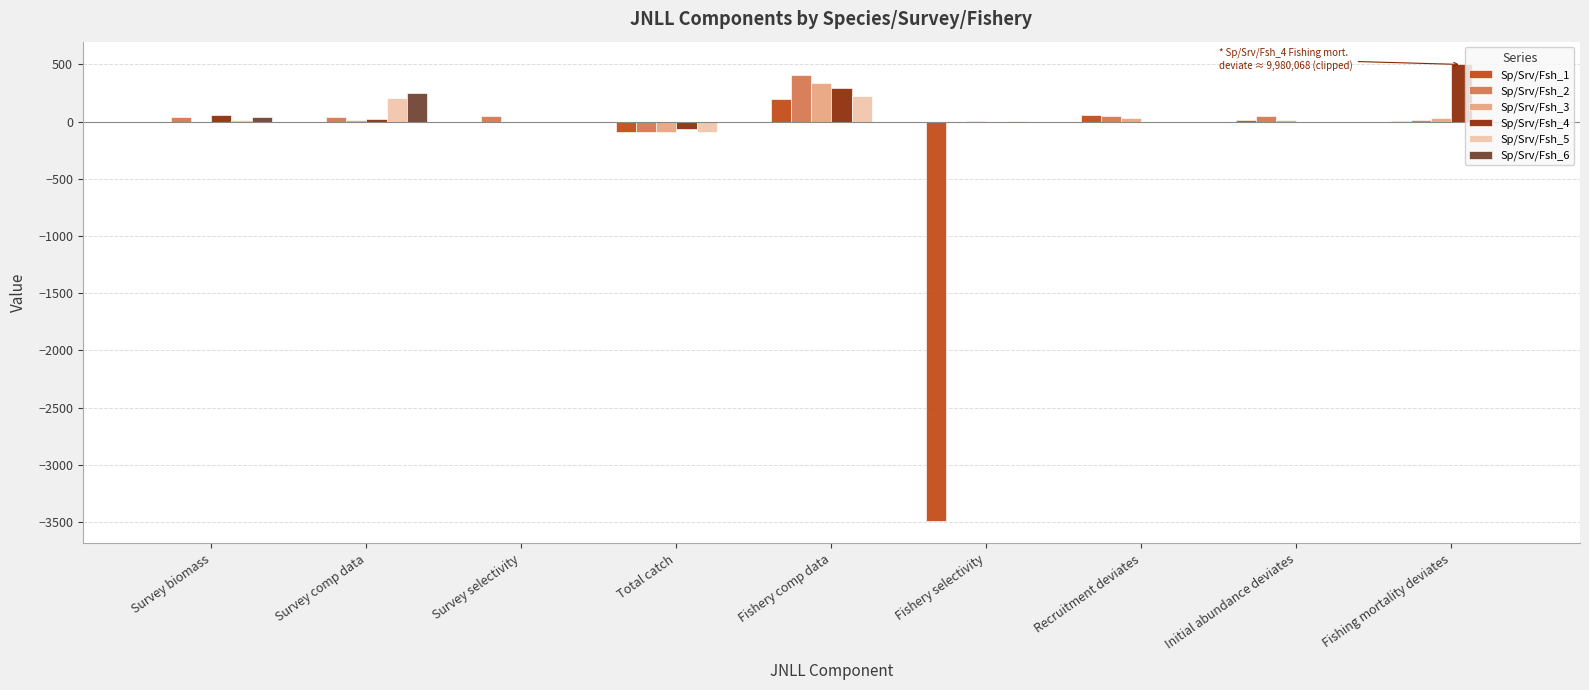

How many categories are shown in the chart?

9